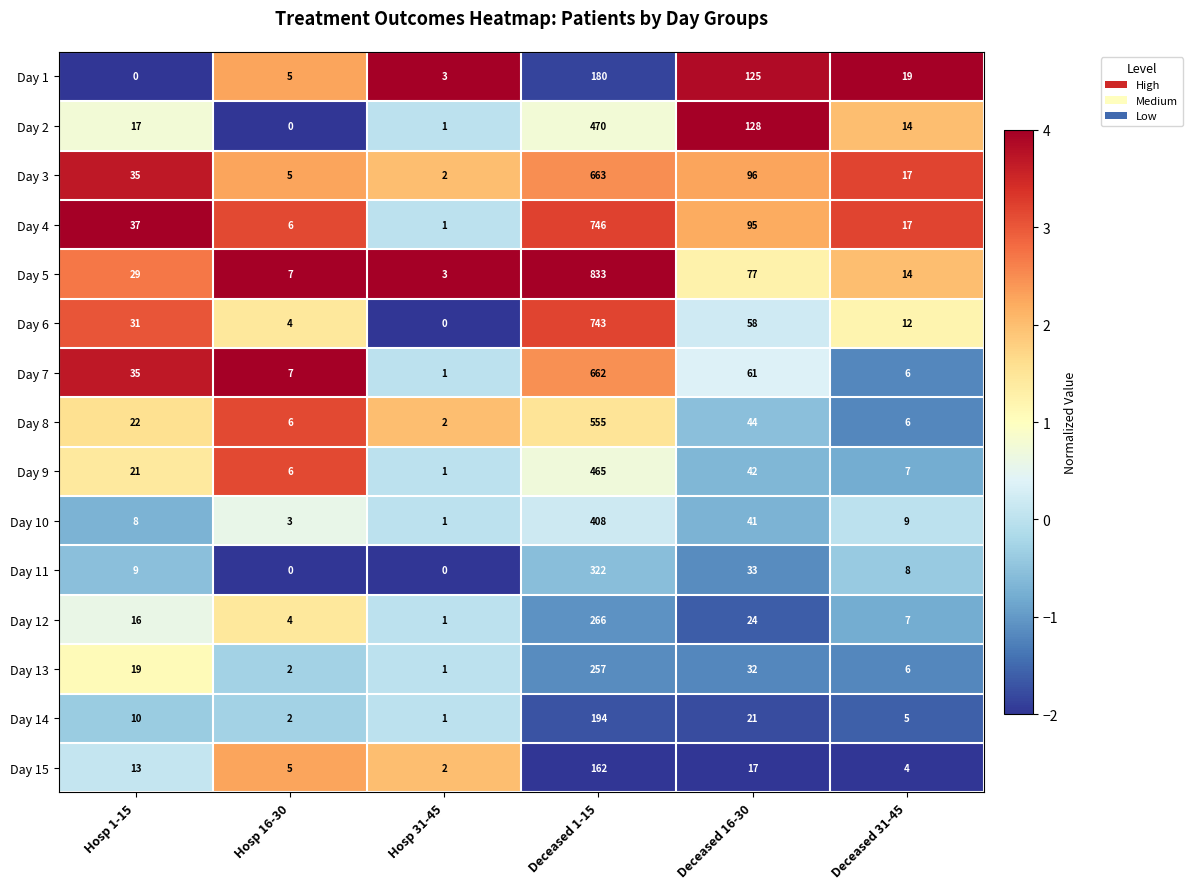

Count the number of data series in this chart.

15